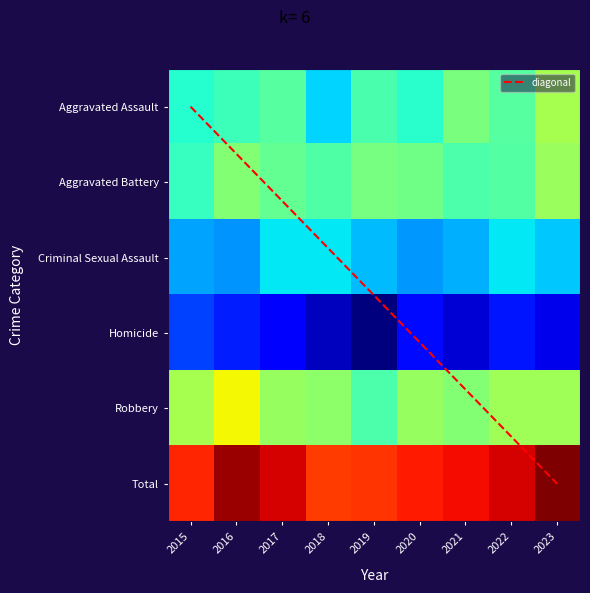

Which series has the largest total across all categories?

Total